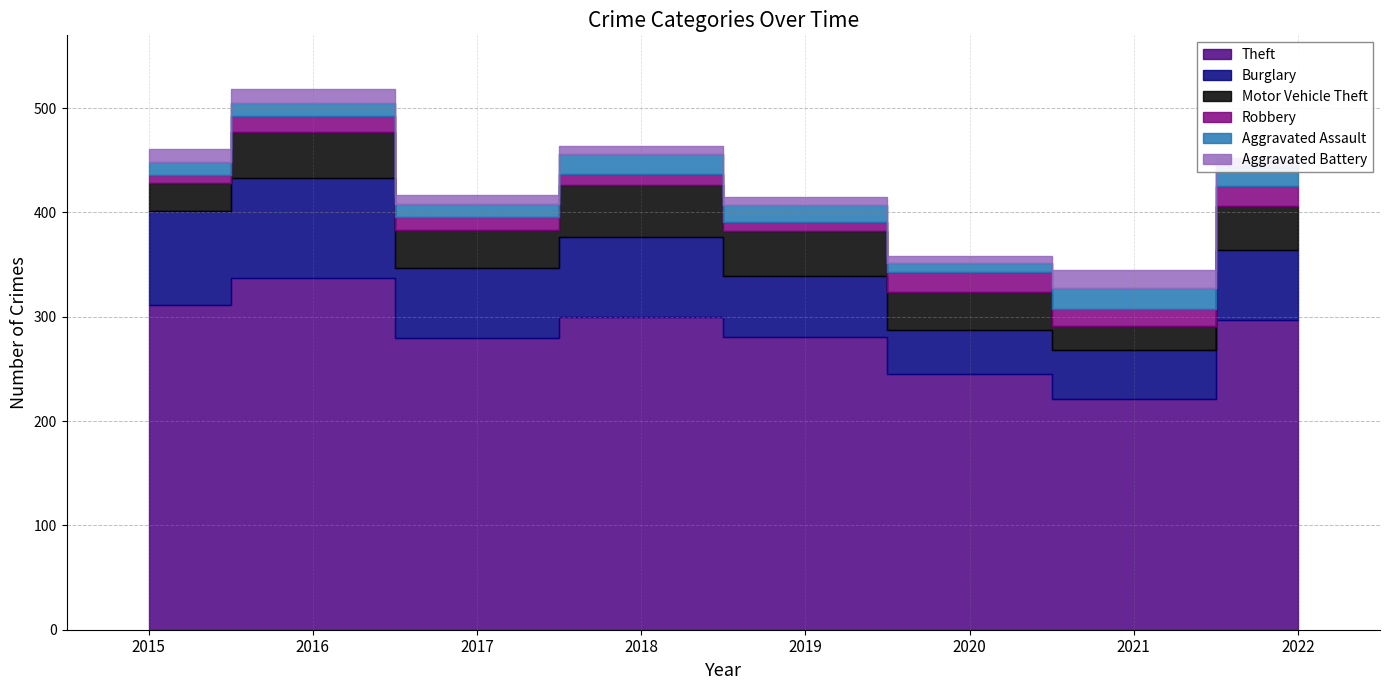

How many data points in Robbery are above 15?

3